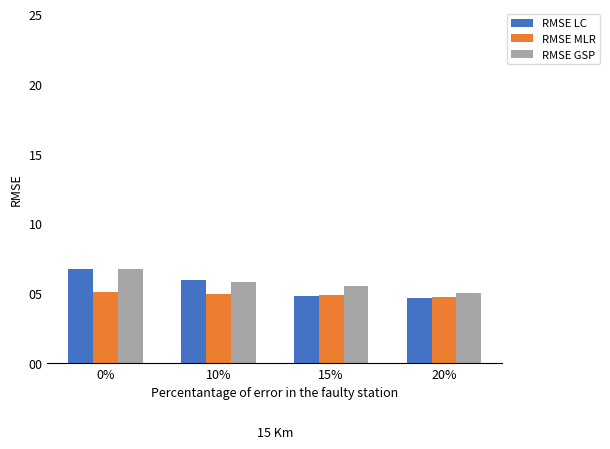

Which series has the widest spread of values?

RMSE LC